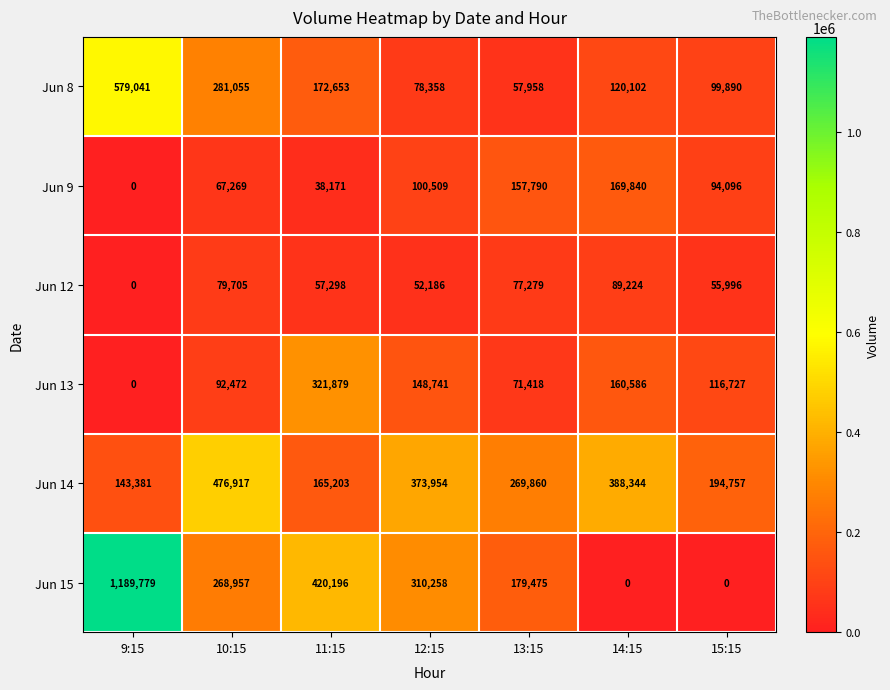

What is the spread (max minus min) of values at 9:15?

1189779